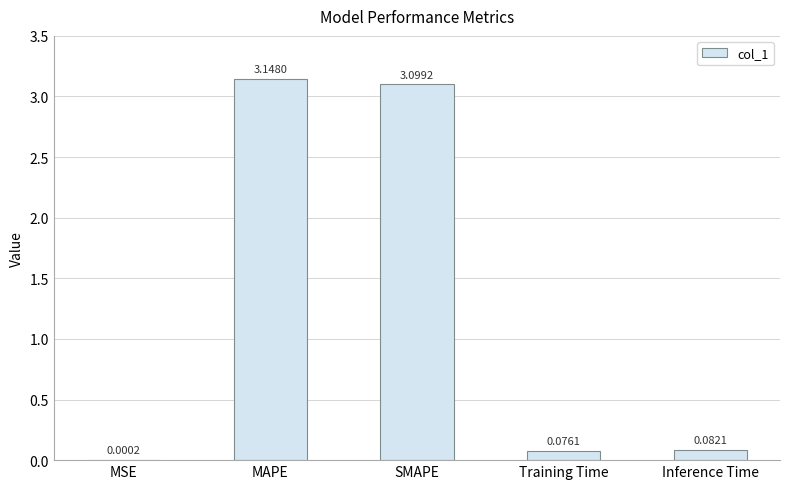

Count the number of data series in this chart.

1